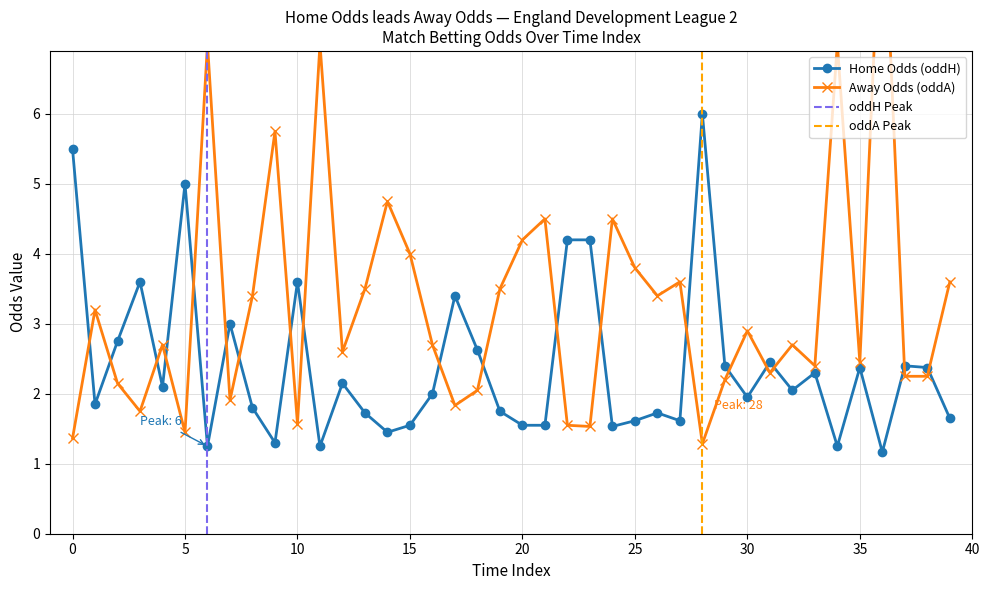

At which category does the chart reach its minimum across all series?

36